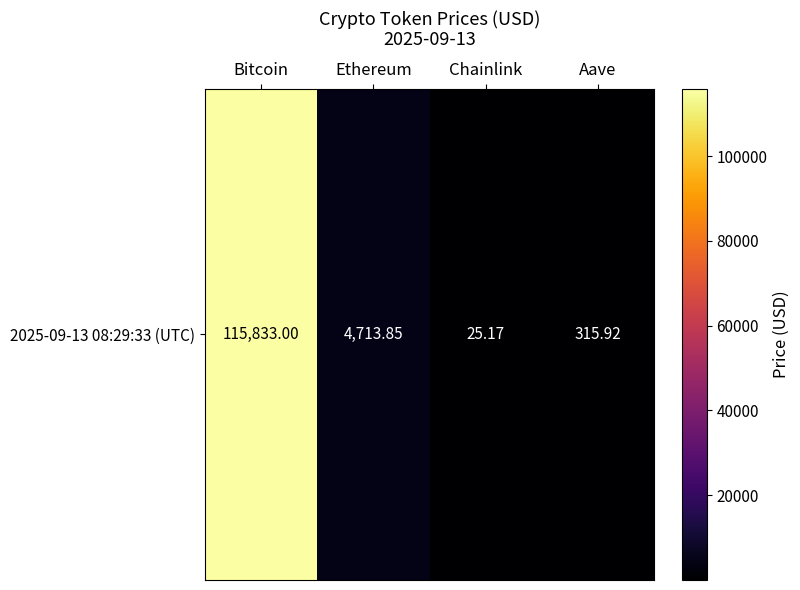

Reading right to left, list all the values displayed in this chart.

Aave=315.9	Chainlink=25.2	Ethereum=4713.9	Bitcoin=115833.0